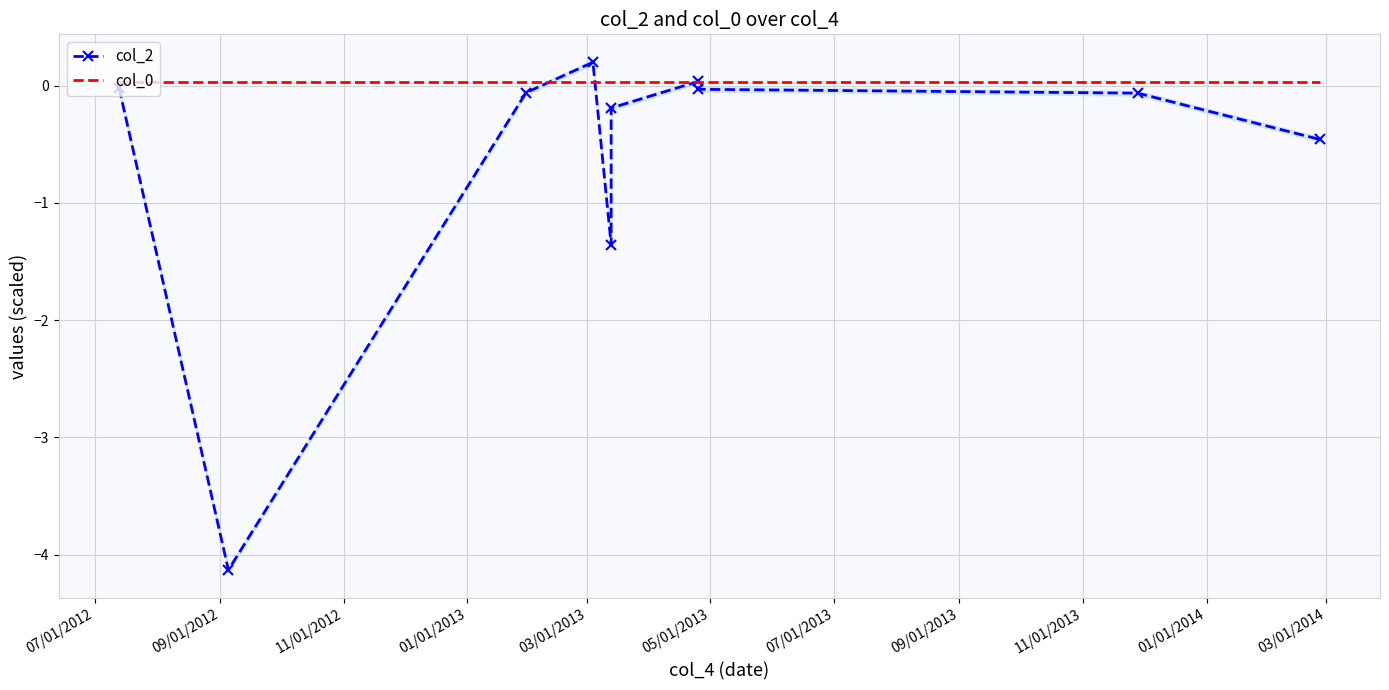

What is the label of the 2nd point from the left?

09/01/2012